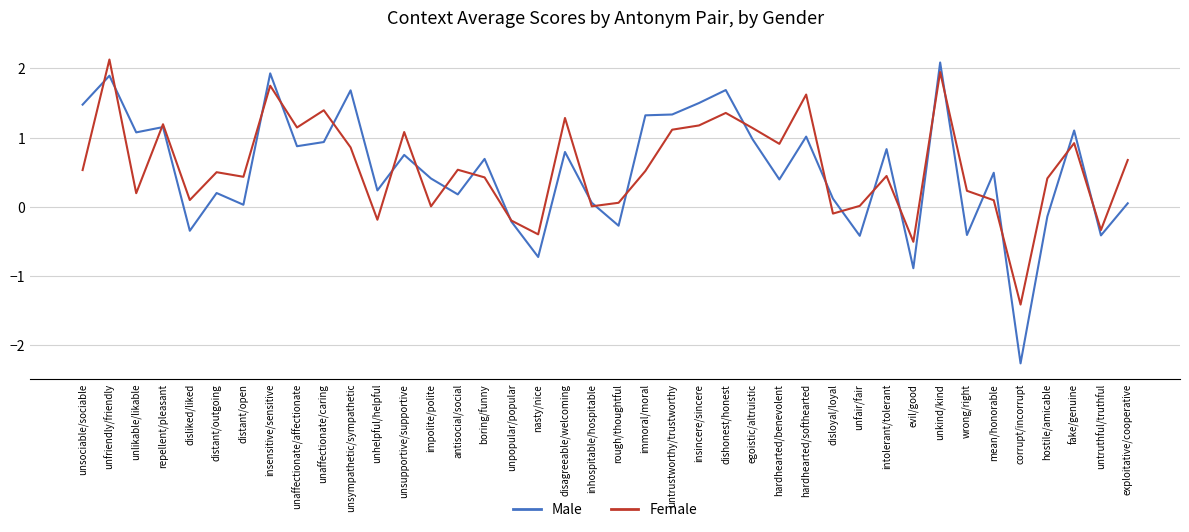

What is the difference between the highest and lowest values at mean/honorable?

0.4